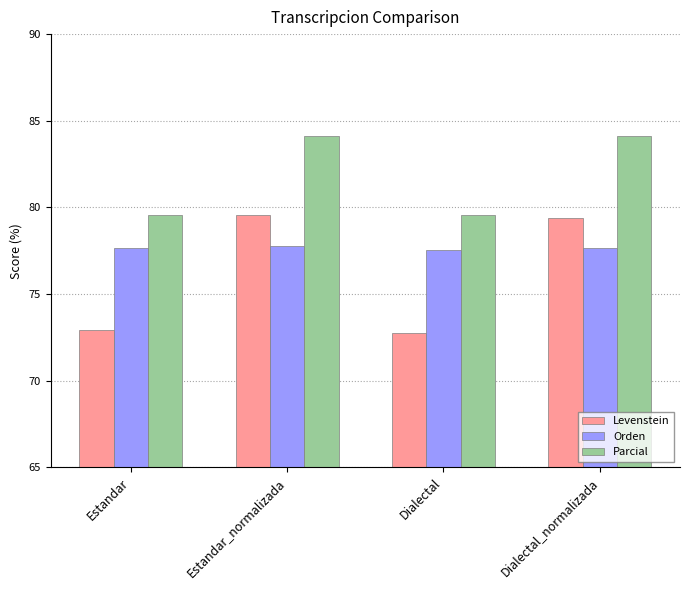

Is it true that Parcial equals 84.1 at Estandar_normalizada?

True